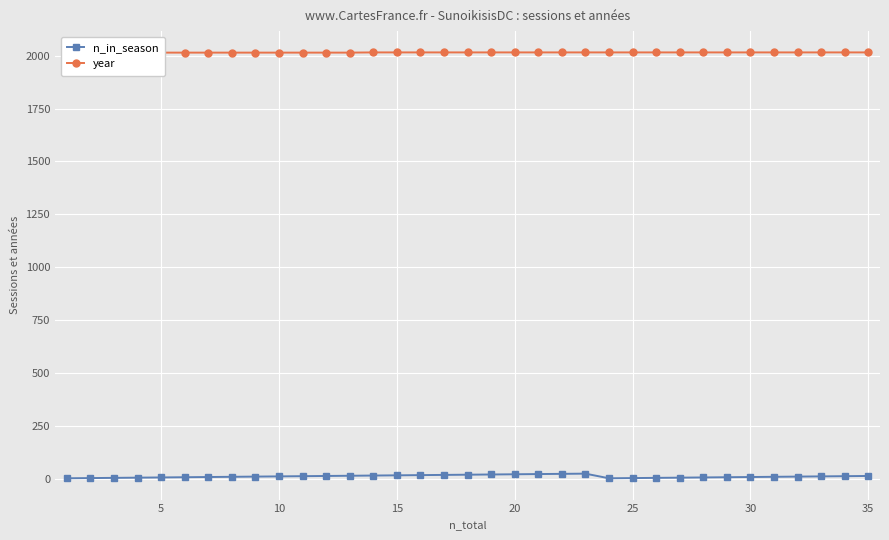

How many values in the n_in_season series are below 9?

16